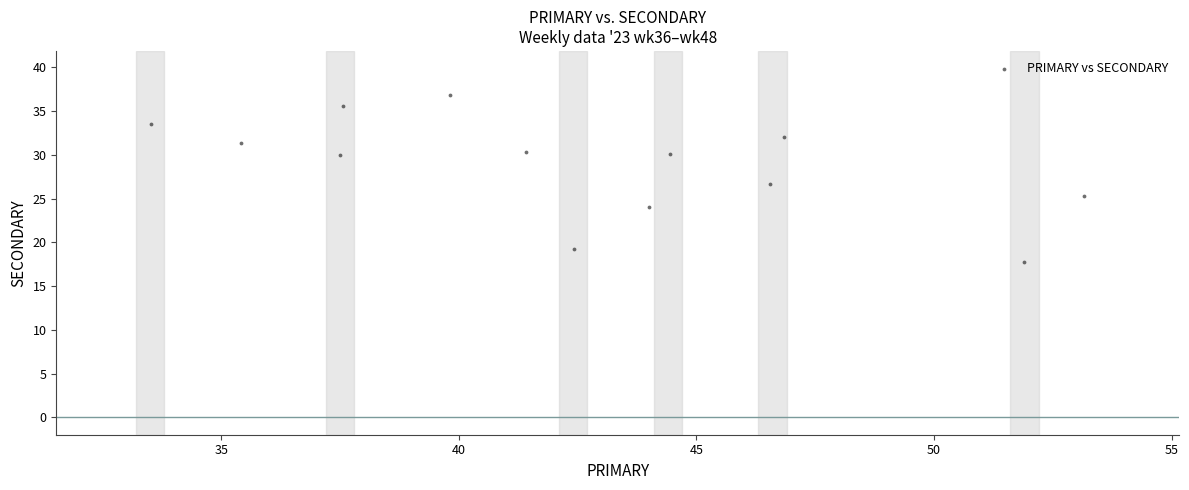

What is the range of X values (max minus min)?

19.6